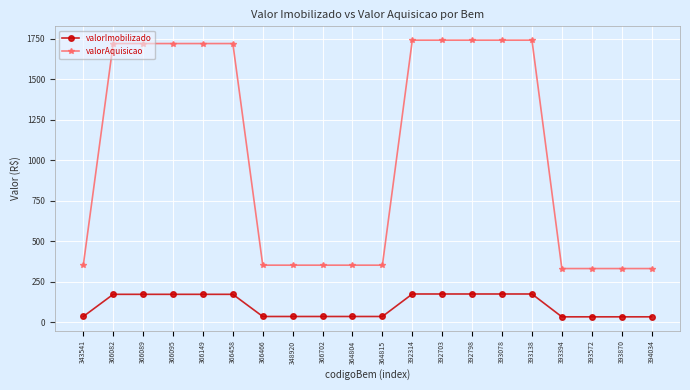

Does the chart display data point markers on the line(s)?

Yes